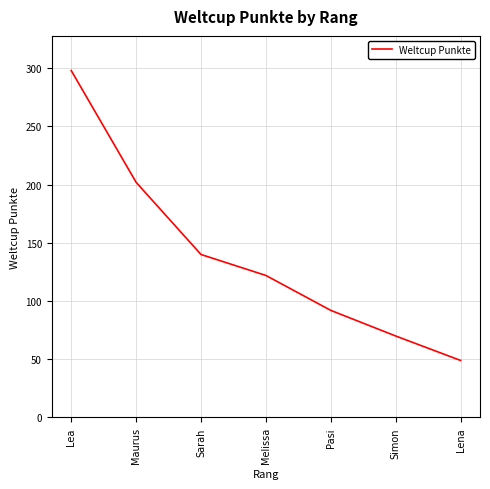

Reading left to right, transcribe all the data shown in this chart.

298	202	140	122	92	70	49